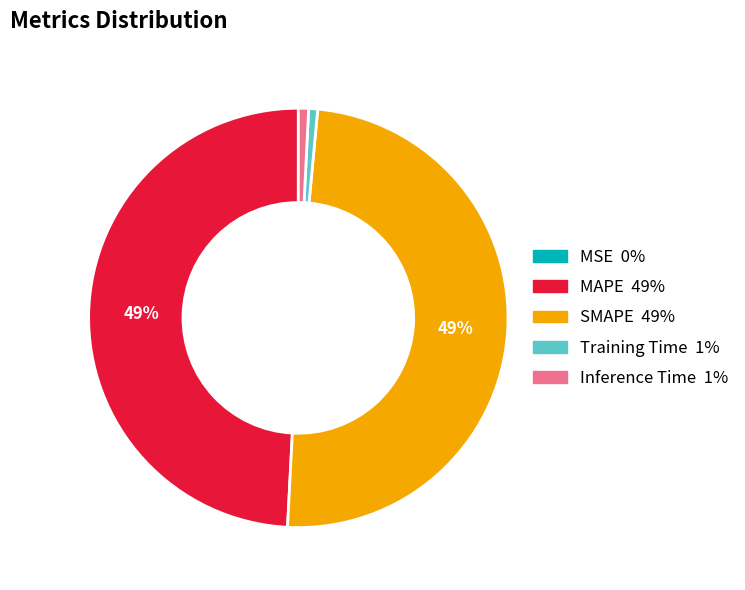

To the nearest percent, what is the average slice percentage?

20%